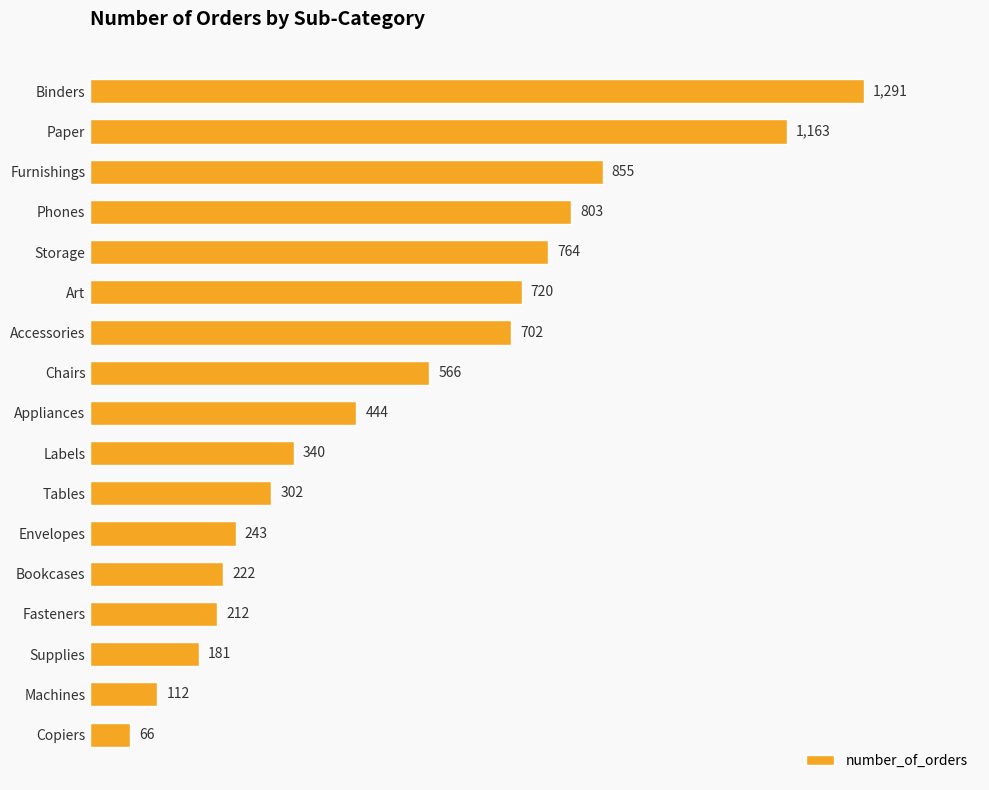

Reading bottom to top, what are all the values shown in this chart?

Copiers=66	Machines=112	Supplies=181	Fasteners=212	Bookcases=222	Envelopes=243	Tables=302	Labels=340	Appliances=444	Chairs=566	Accessories=702	Art=720	Storage=764	Phones=803	Furnishings=855	Paper=1163	Binders=1291